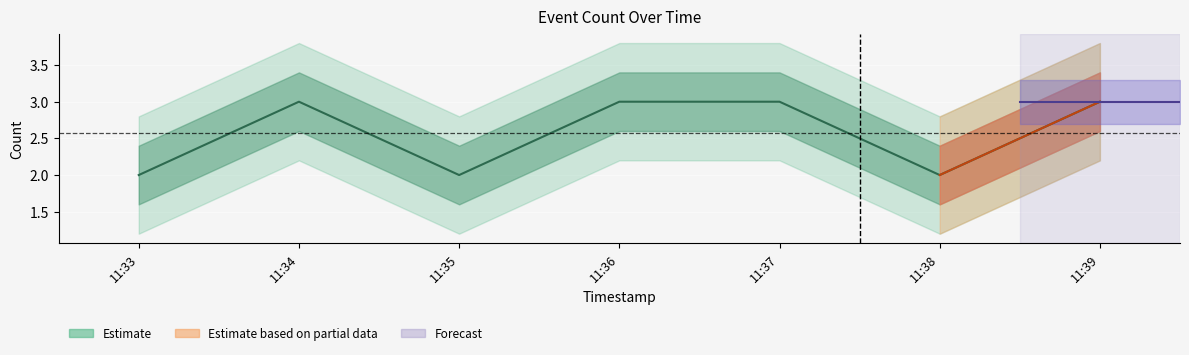

What is the difference between the second highest and minimum values?

1